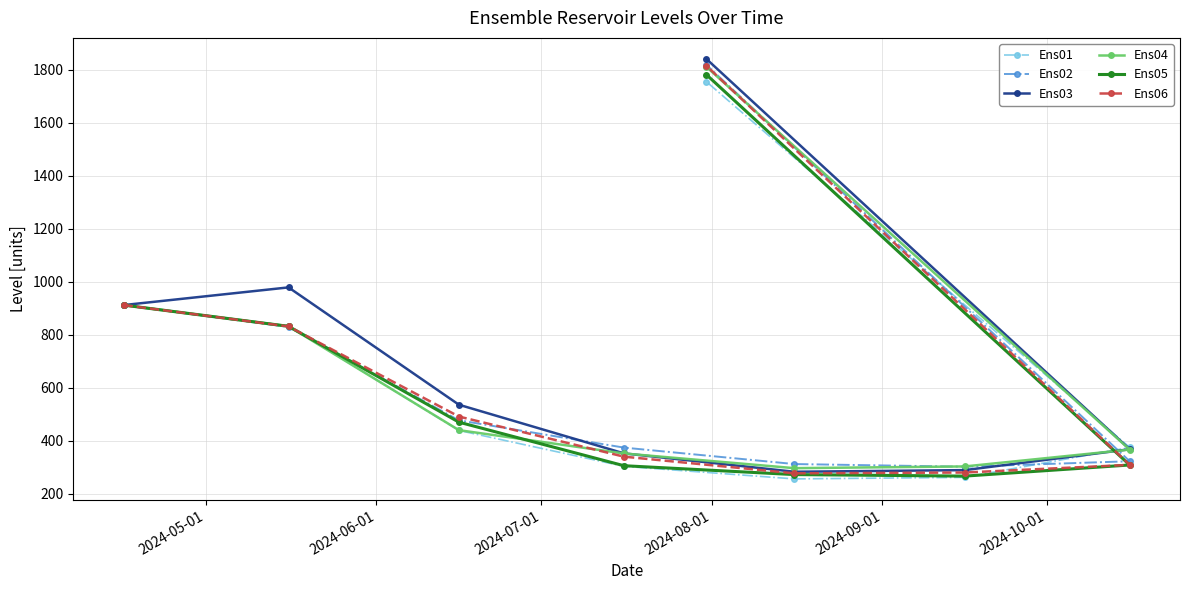

What is the value of the Ens06 point at the 1st from the left?

912.5